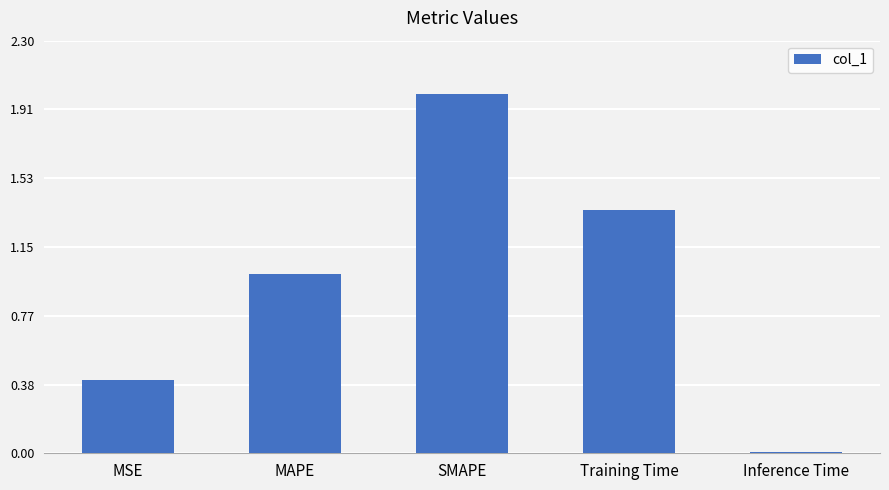

List the labels in order of value, largest first.

SMAPE, Training Time, MAPE, MSE, Inference Time